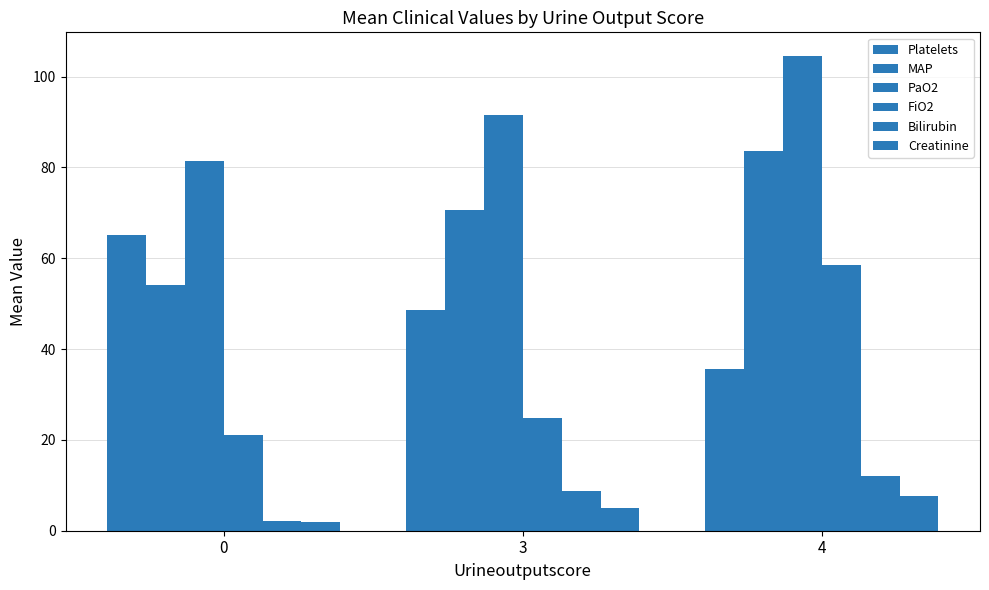

Reading left to right, what are all the values shown in this chart?

Platelets: 0=65.0	3=48.5	4=35.5
MAP: 0=54.0	3=70.5	4=83.5
PaO2: 0=81.5	3=91.5	4=104.5
FiO2: 0=21.0	3=24.8	4=58.5
Bilirubin: 0=2.0	3=8.7	4=12.1
Creatinine: 0=2.0	3=5.1	4=7.7